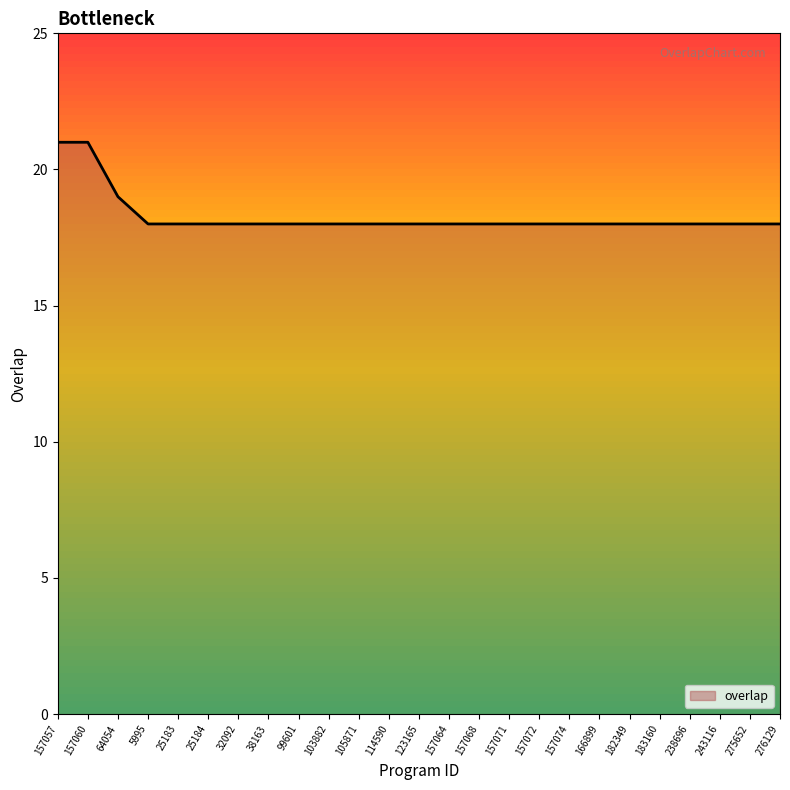

What is the average value?

18